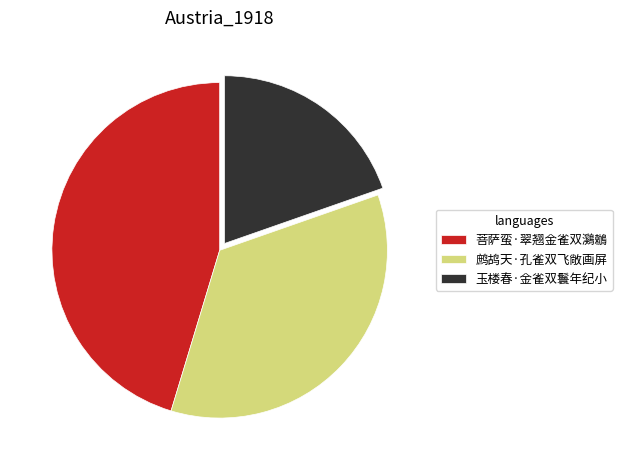

Is it true that 菩萨蛮·翠翘金雀双鸂鶒 is 38% of the pie?

False